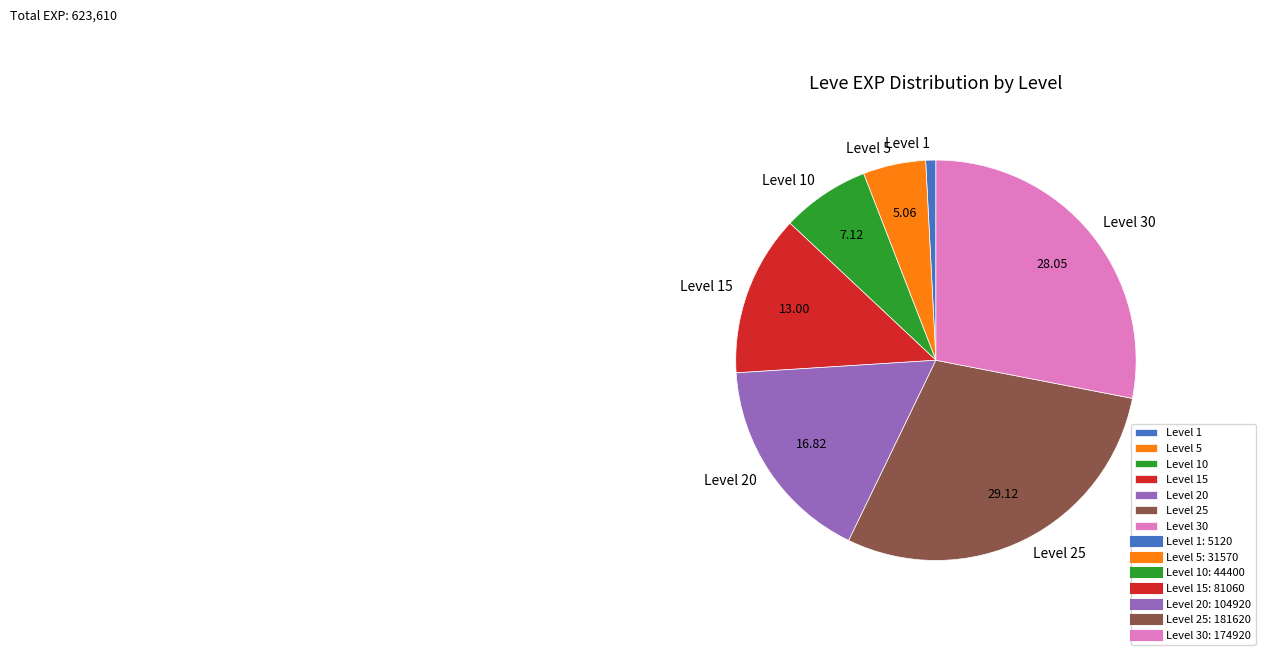

Between Level 5 and Level 25, which is larger?

Level 25